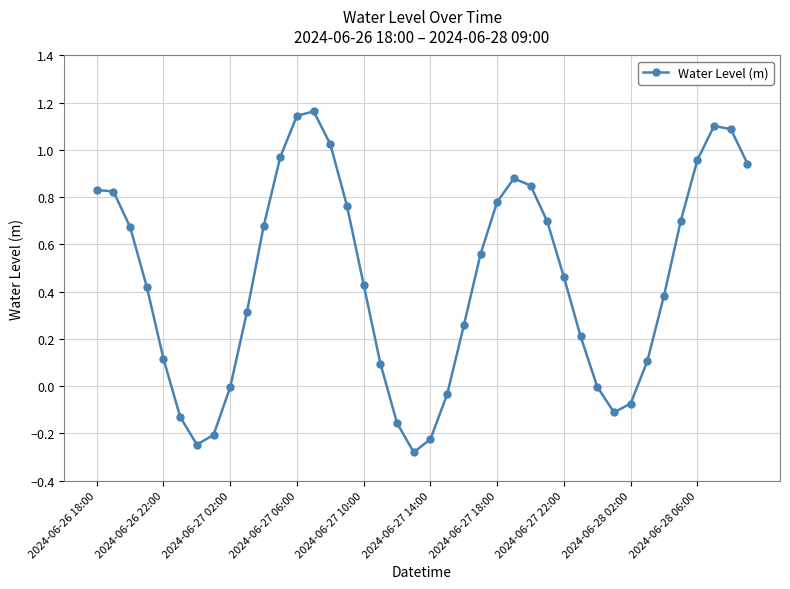

What is the difference between the maximum and second lowest values?

1.4